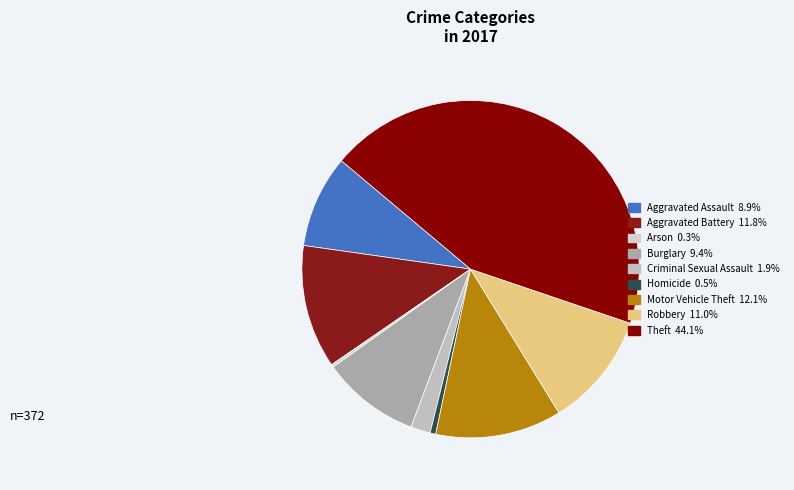

What is the largest slice in the pie chart?

Theft